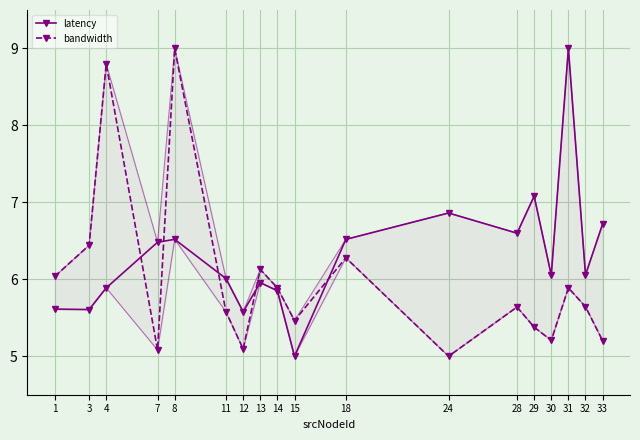

Reading right to left, list all the values displayed in this chart.

latency: 33=6.7	32=6.1	31=9.0	30=6.1	29=7.1	28=6.6	24=6.9	18=6.5	15=5.0	14=5.9	13=6.0	12=5.6	11=6.0	8=6.5	7=6.5	4=5.9	3=5.6	1=5.6
bandwidth: 33=5.2	32=5.6	31=5.9	30=5.2	29=5.4	28=5.6	24=5.0	18=6.3	15=5.5	14=5.9	13=6.1	12=5.1	11=5.6	8=9.0	7=5.1	4=8.8	3=6.4	1=6.0